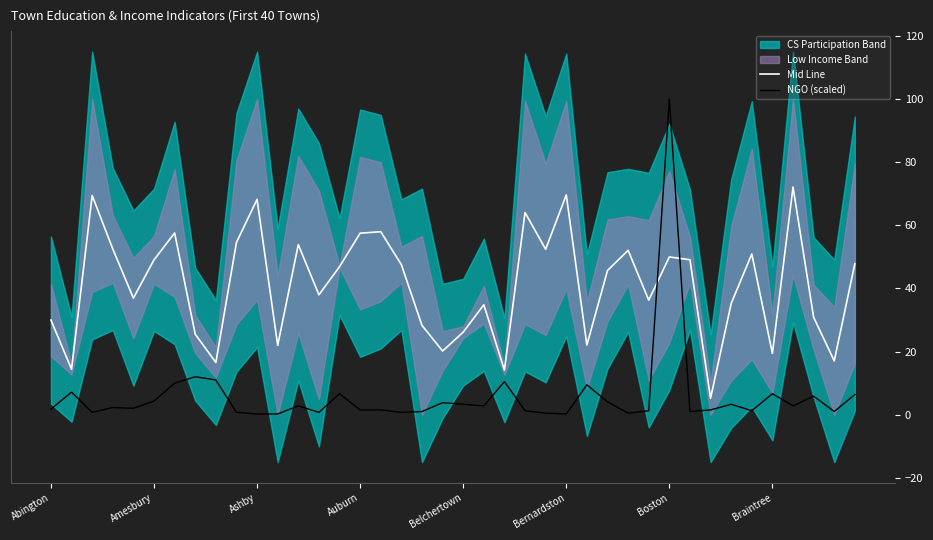

What is the lowest value of the Mid Line series?

5.2